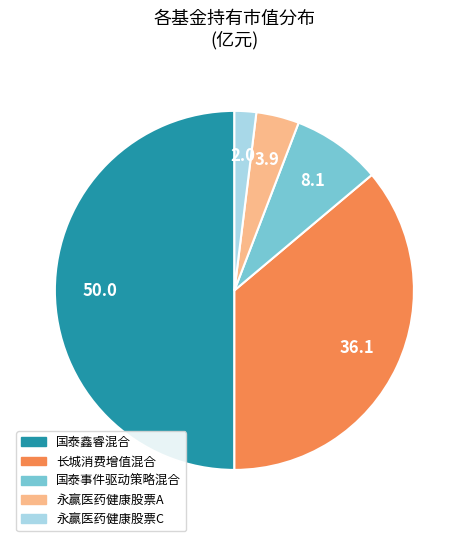

Count the number of slices in the pie.

5